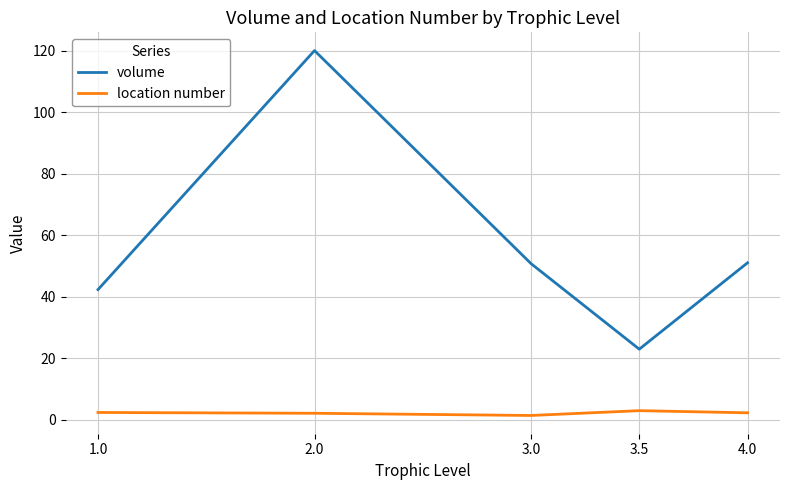

Rank the series by their maximum value, from highest to lowest.

volume, location number